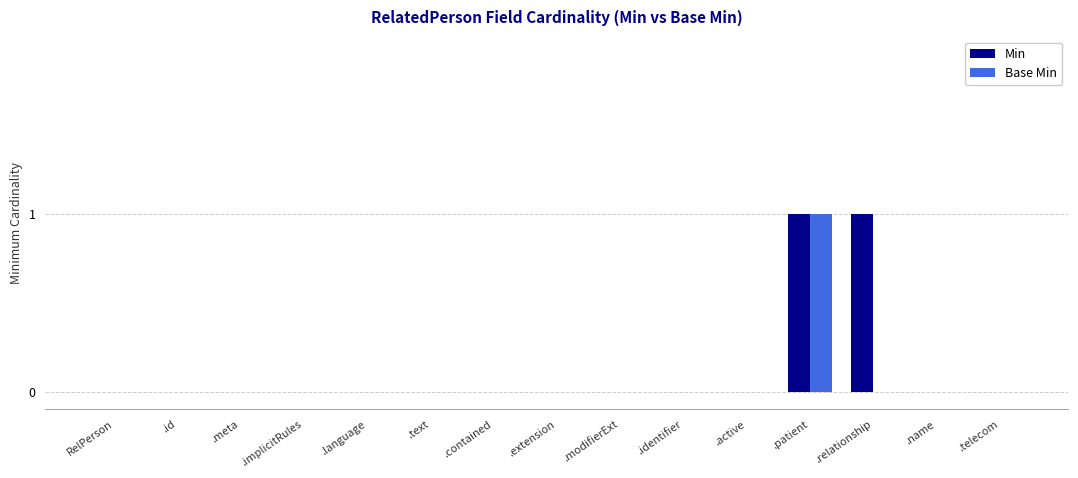

What are all the series names shown in the legend?

Min, Base Min